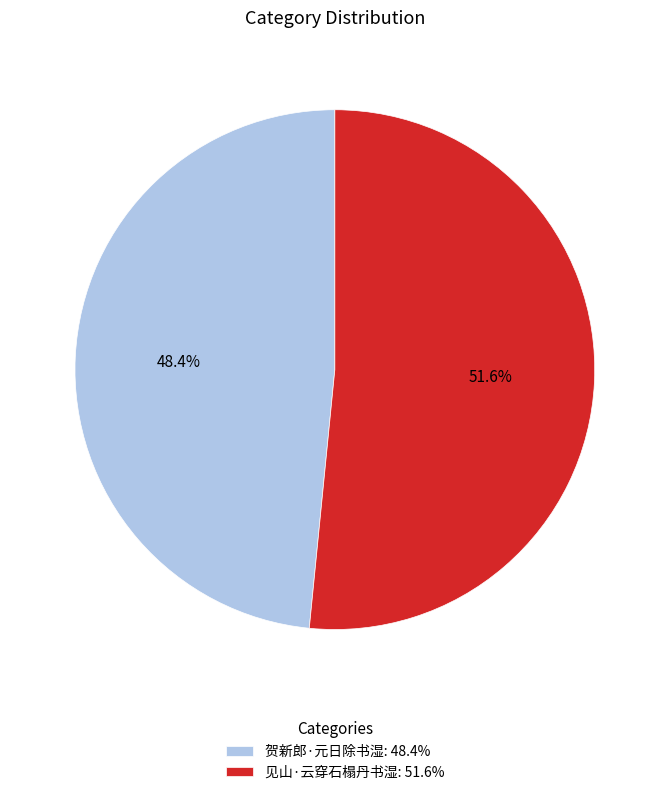

Which slice is the largest?

见山·云穿石榻丹书湿